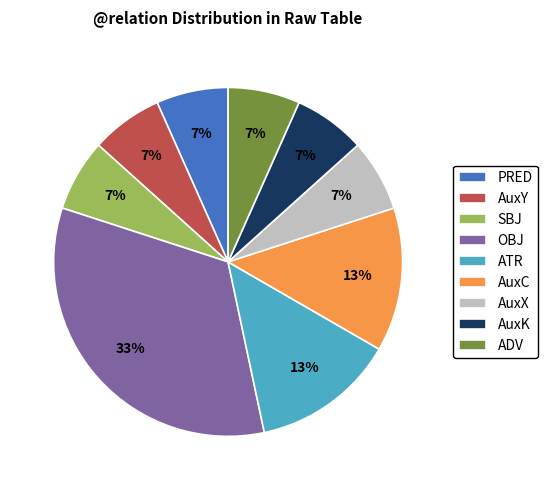

Does AuxK represent more than half of the total?

No